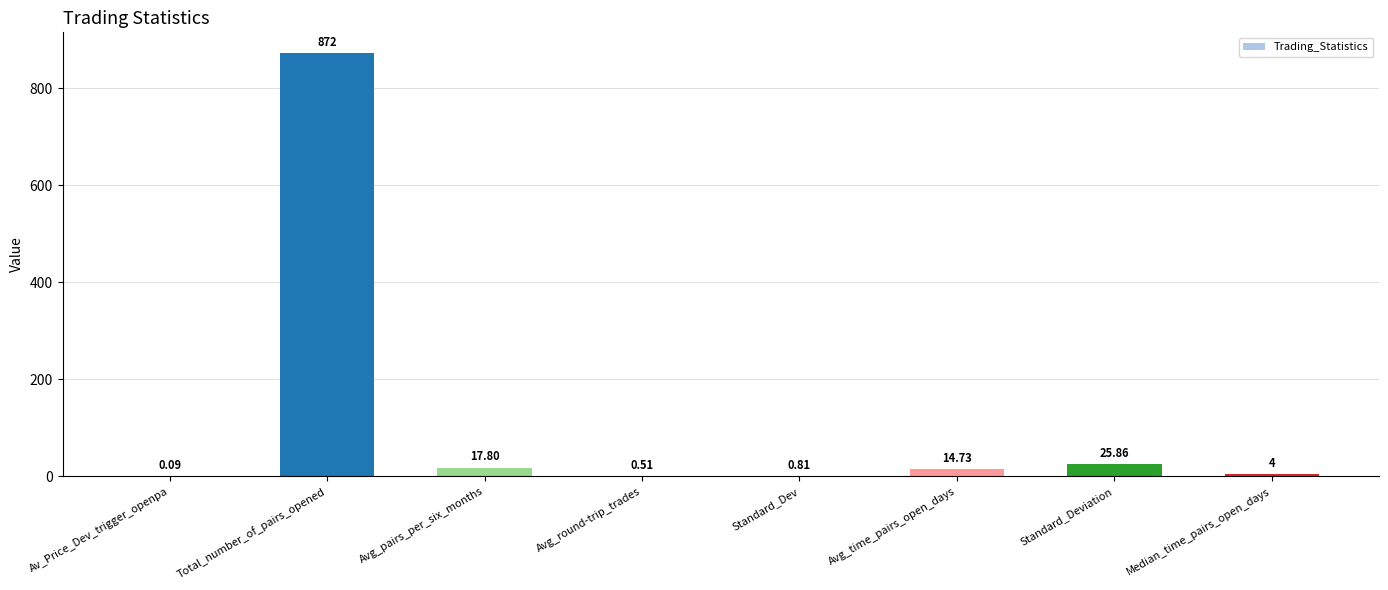

Where is the data nearest to the value 436?

Standard_Deviation